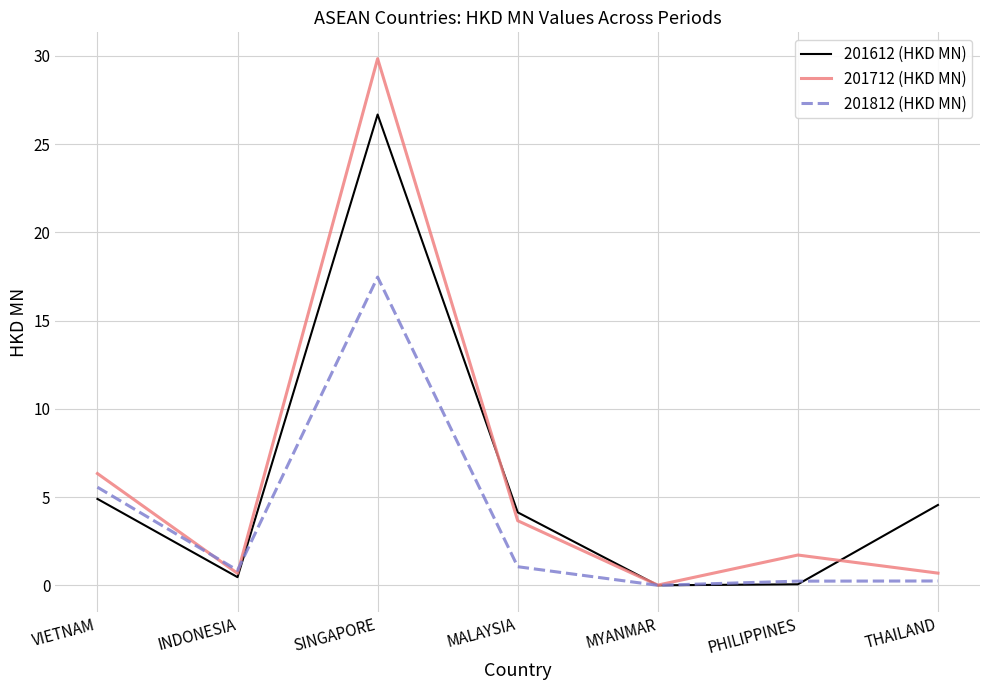

How many interior local valleys does the 201712 (HKD MN) series have?

2